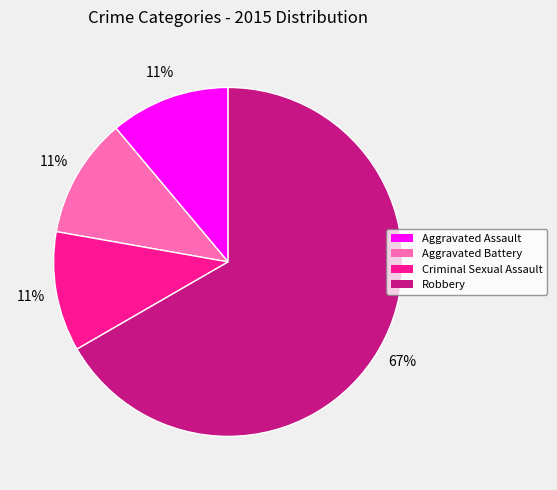

Is the sum of Aggravated Assault and Robbery greater than half?

Yes